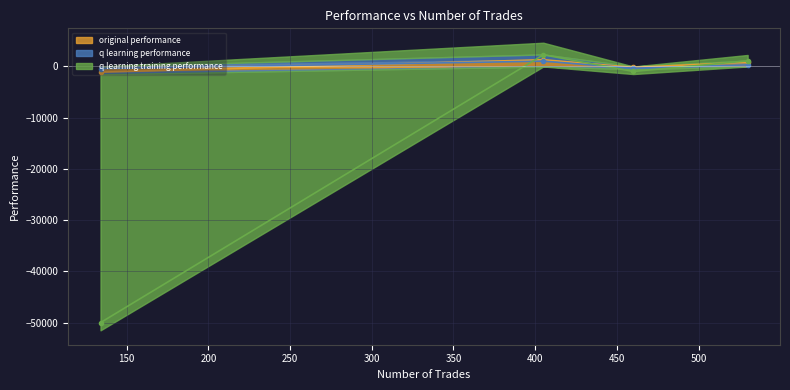

How many intersections are there between original performance and q learning performance?

1